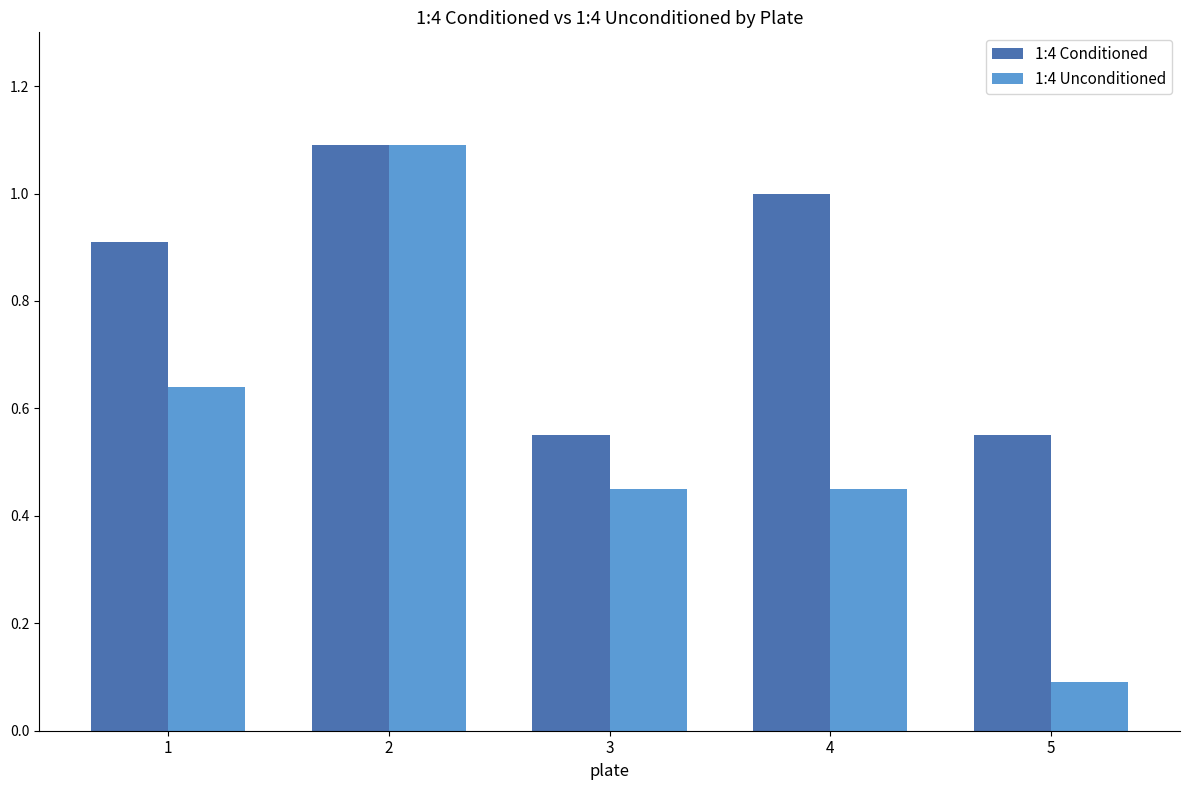

Does the chart contain any negative values?

No